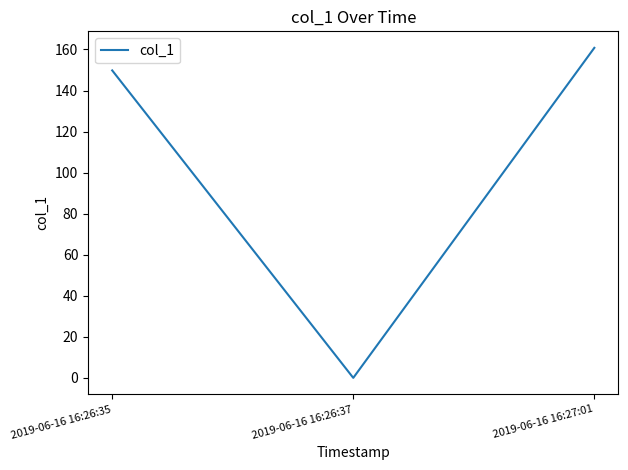

Reading left to right, list all the values displayed in this chart.

2019-06-16 16:26:35=149.8	2019-06-16 16:26:37=0.0	2019-06-16 16:27:01=160.8